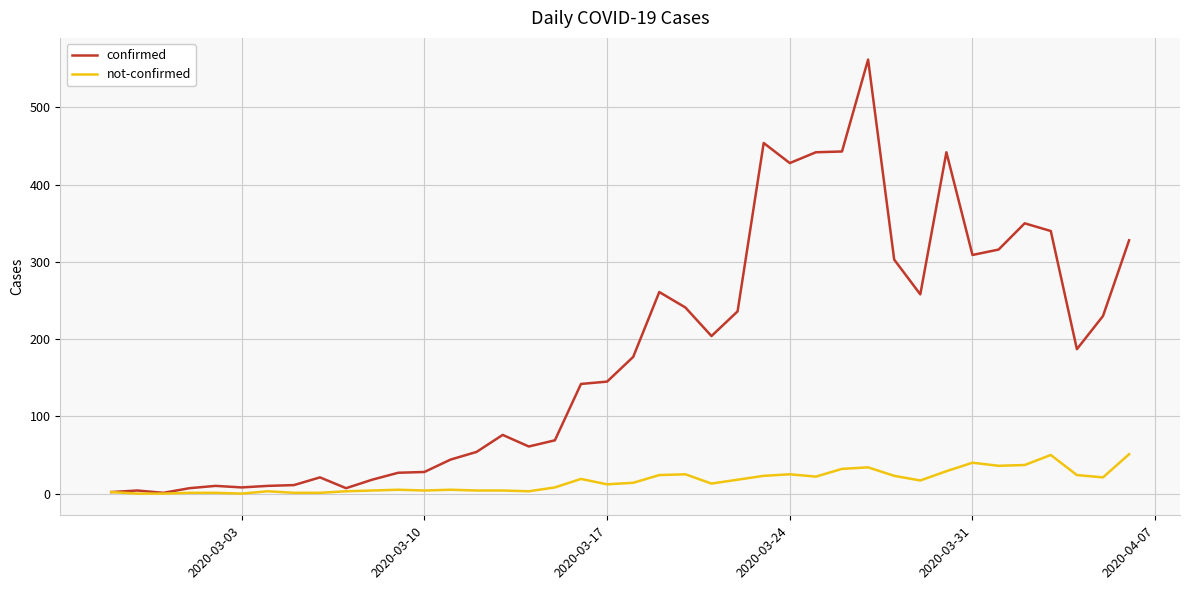

How many distinct data groups are displayed?

2